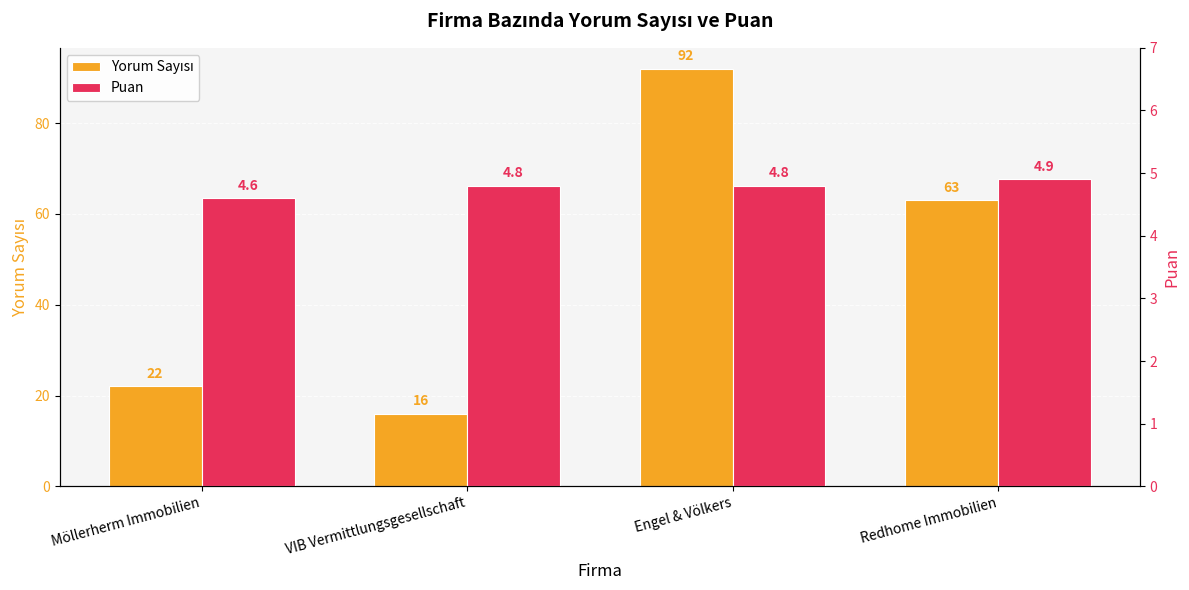

What is the value of the Puan bar at the 3rd from the left?

4.8